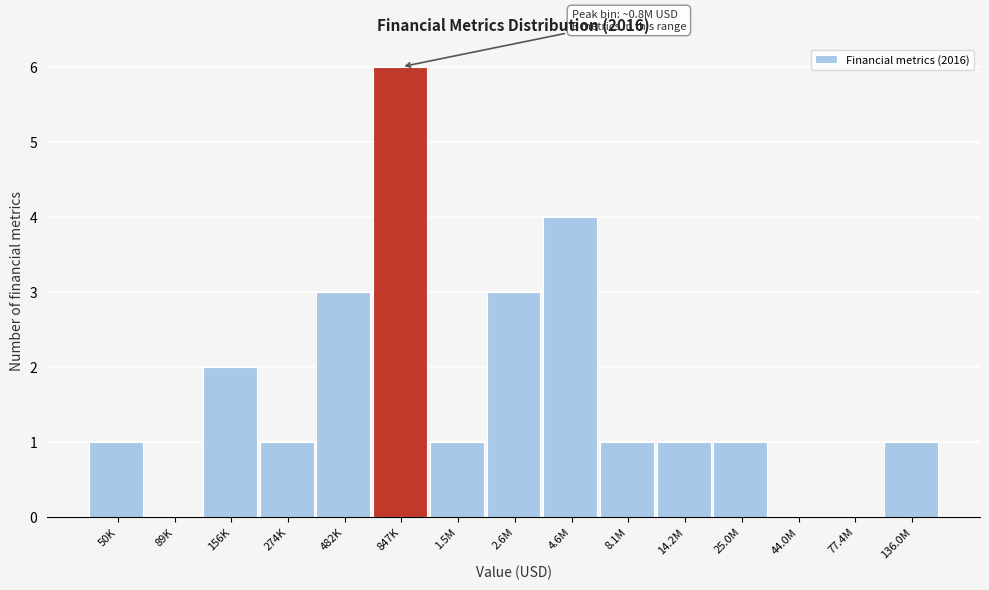

Reading left to right, list all the values displayed in this chart.

50K=1	89K=0	156K=2	274K=1	482K=3	847K=6	1.5M=1	2.6M=3	4.6M=4	8.1M=1	14.2M=1	25.0M=1	44.0M=0	77.4M=0	136.0M=1